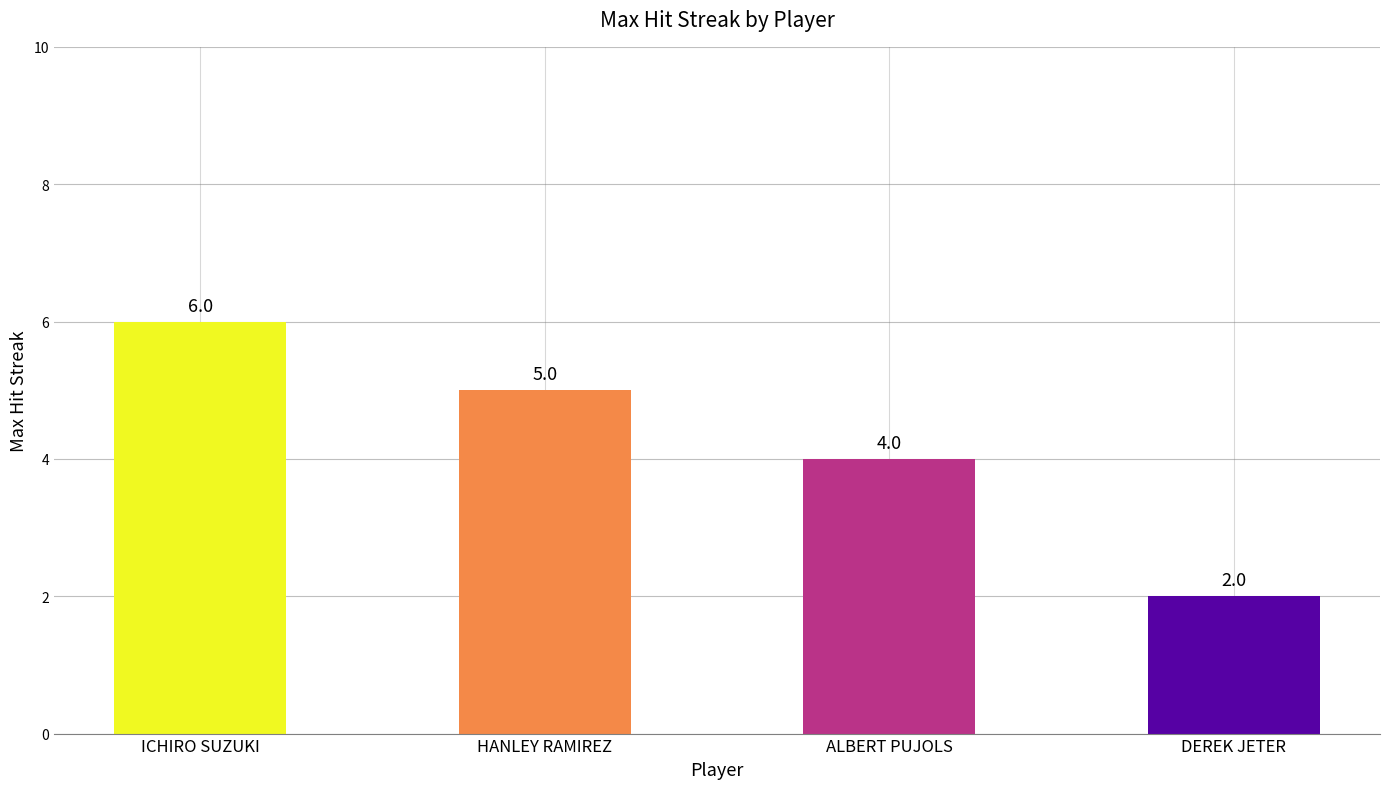

What is the smallest value displayed?

2